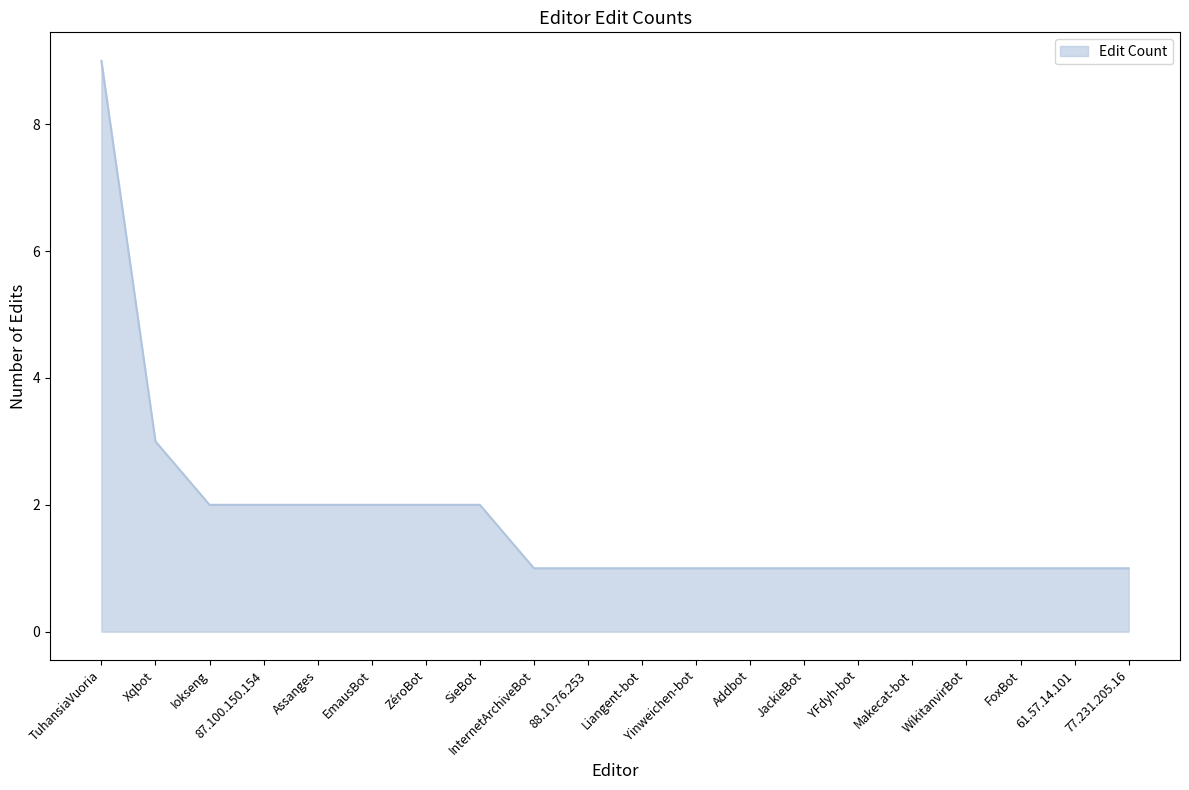

What position from the right is EmausBot?

15